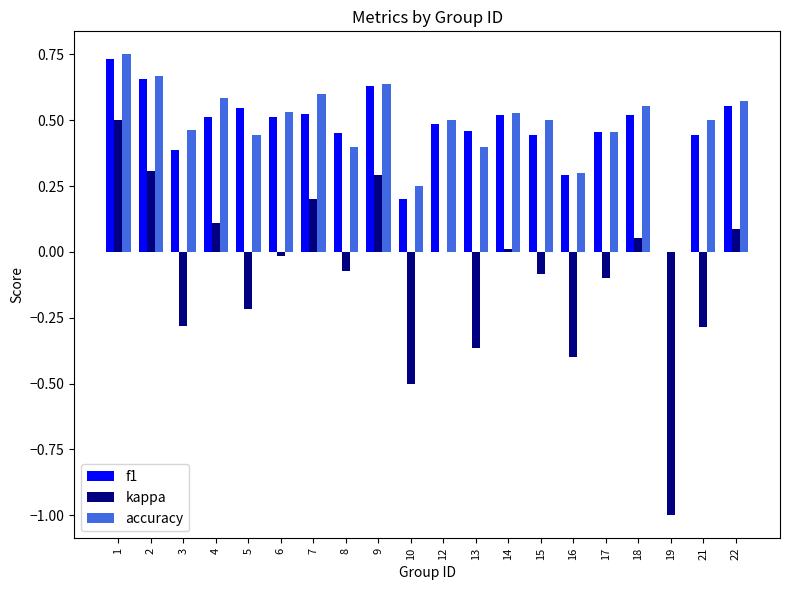

How many distinct data groups are displayed?

3